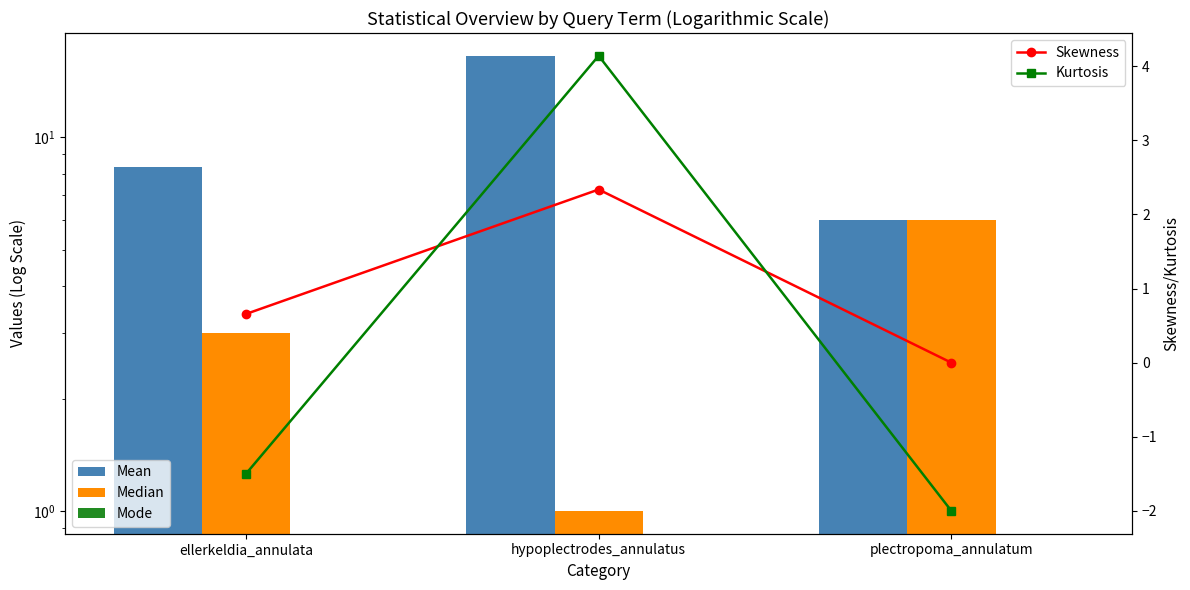

Which series has the largest range (max minus min)?

Mean